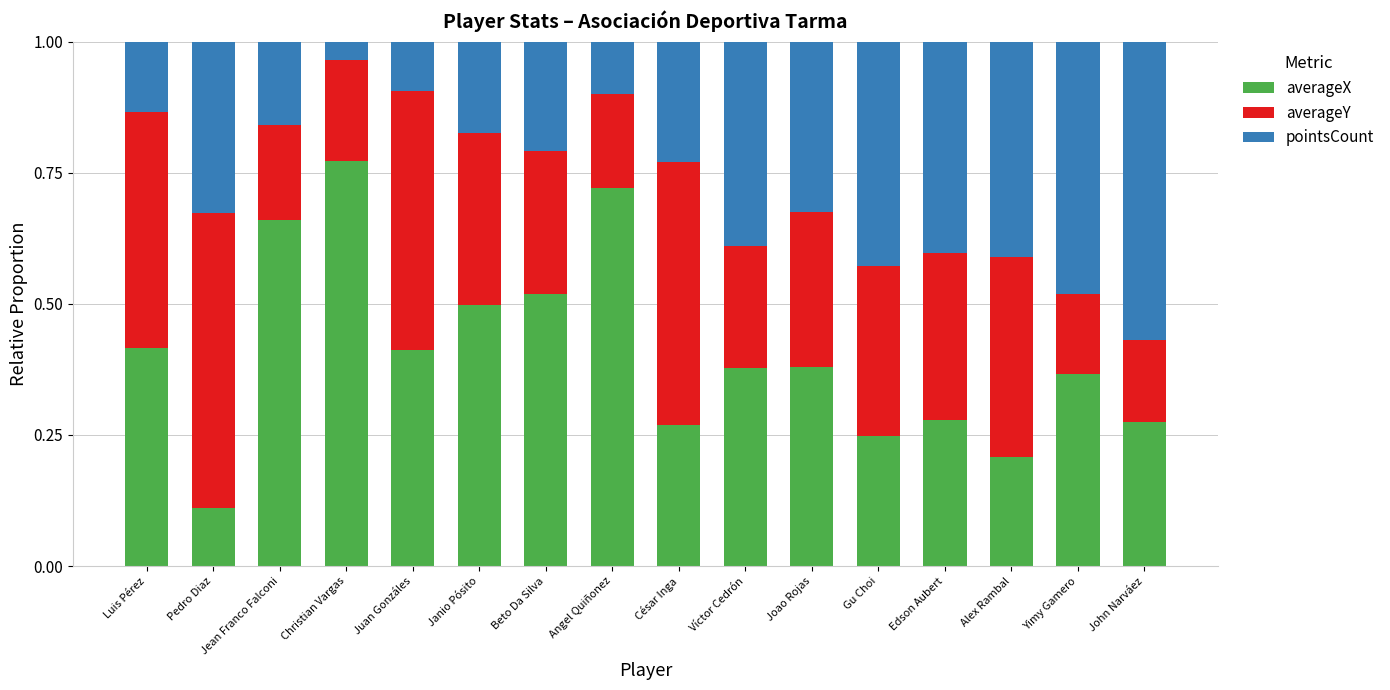

At which label does averageX reach its peak?

Christian Vargas